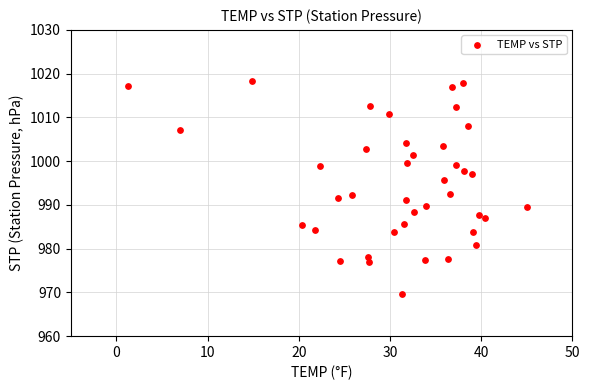

What is the range of Y values (max minus min)?

48.7